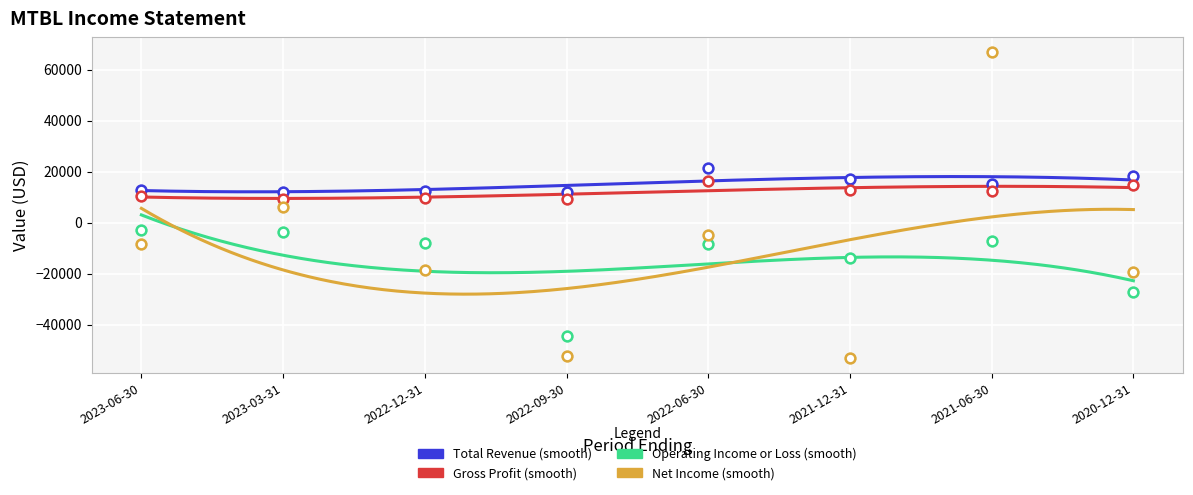

Which series contains the lowest Y value?

Net Income